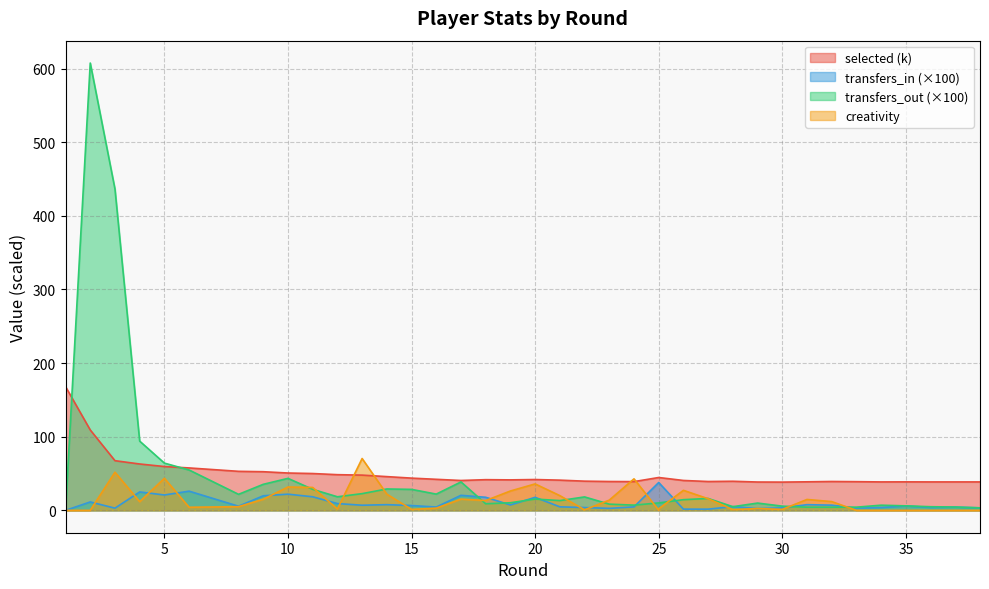

At which category does the chart reach its peak across all series?

2